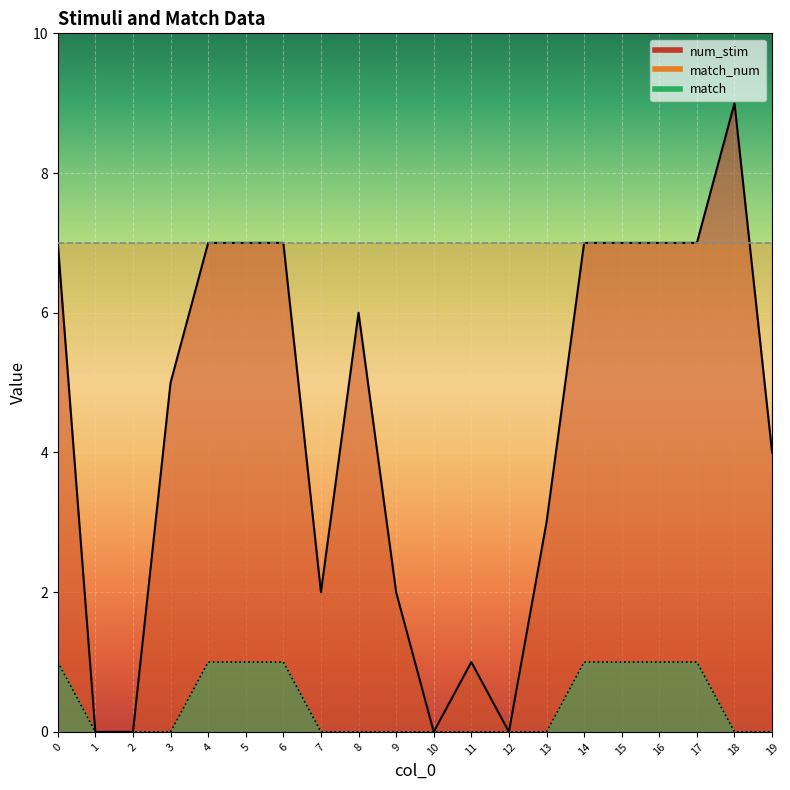

Rank the series at 14 from highest to lowest value.

num_stim, match